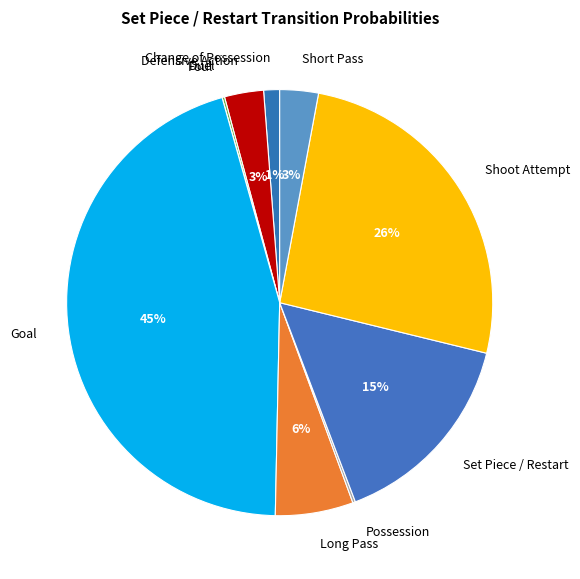

Is it true that Long Pass is 17% of the pie?

False